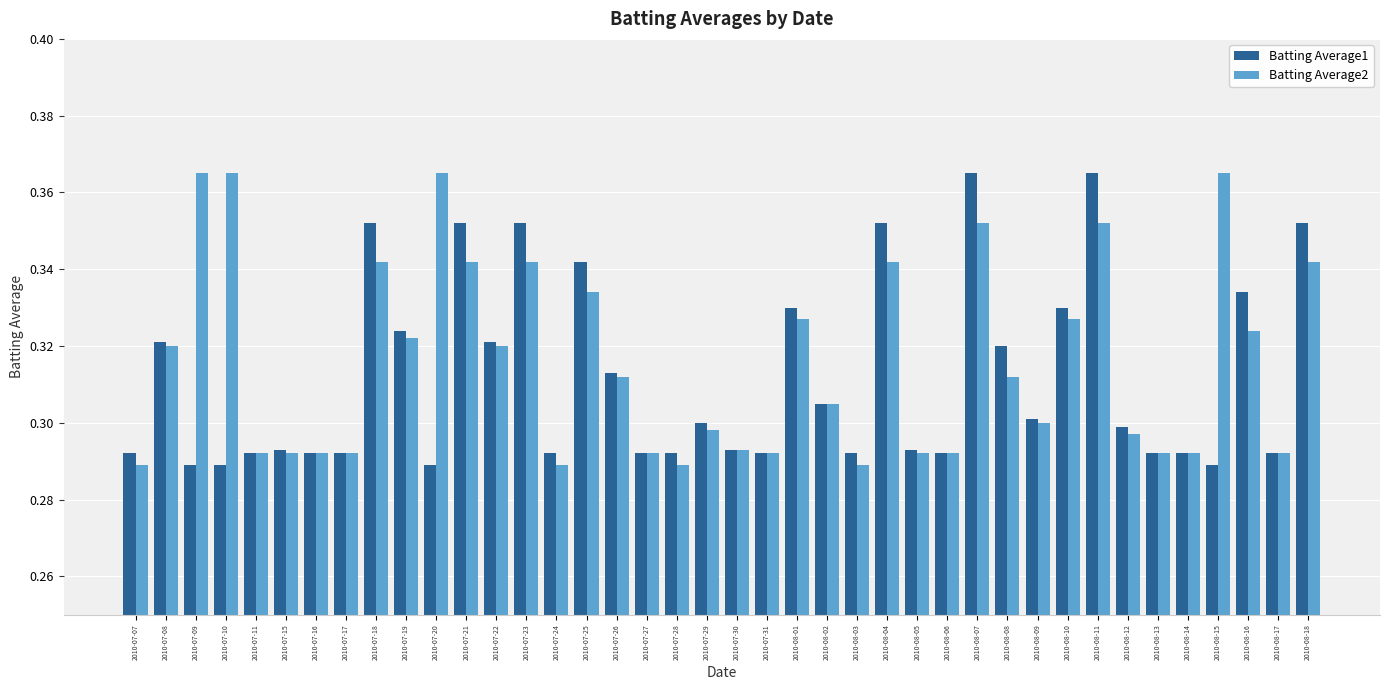

Rank the series at 2010-08-18 from lowest to highest value.

Batting Average2, Batting Average1